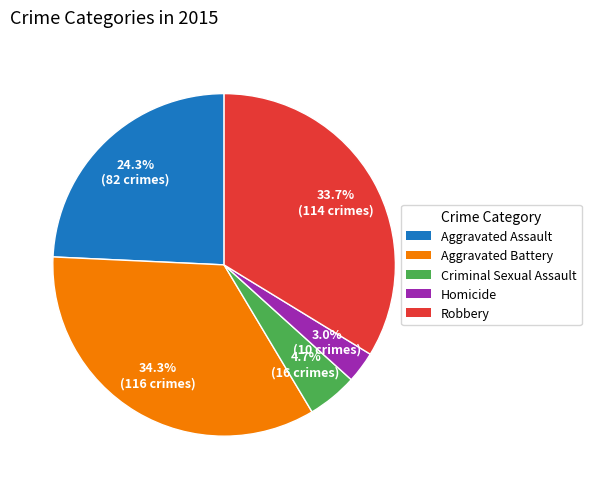

To the nearest percent, what is the difference between the Homicide and Robbery slice percentages?

31%